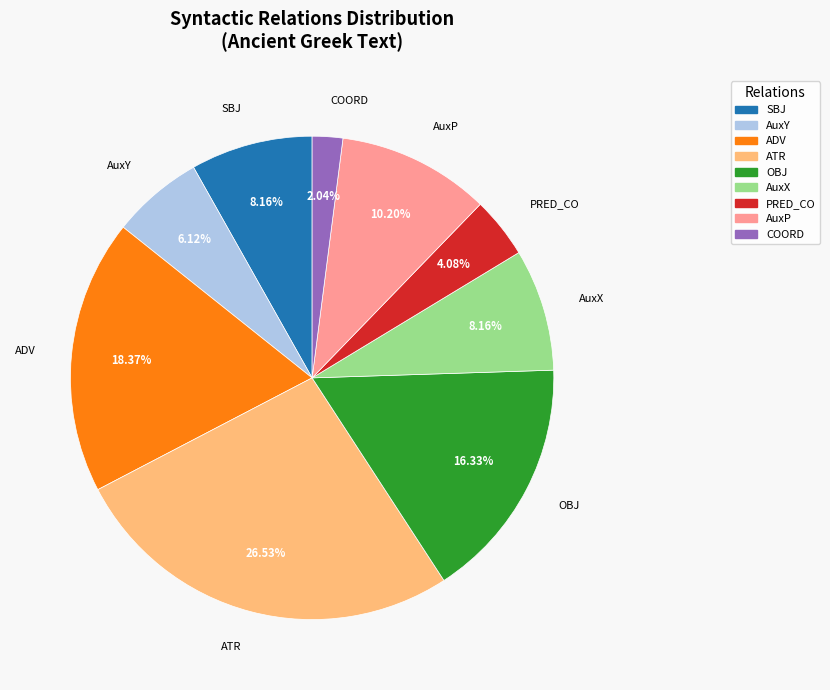

To the nearest percent, what is the average slice percentage?

11%